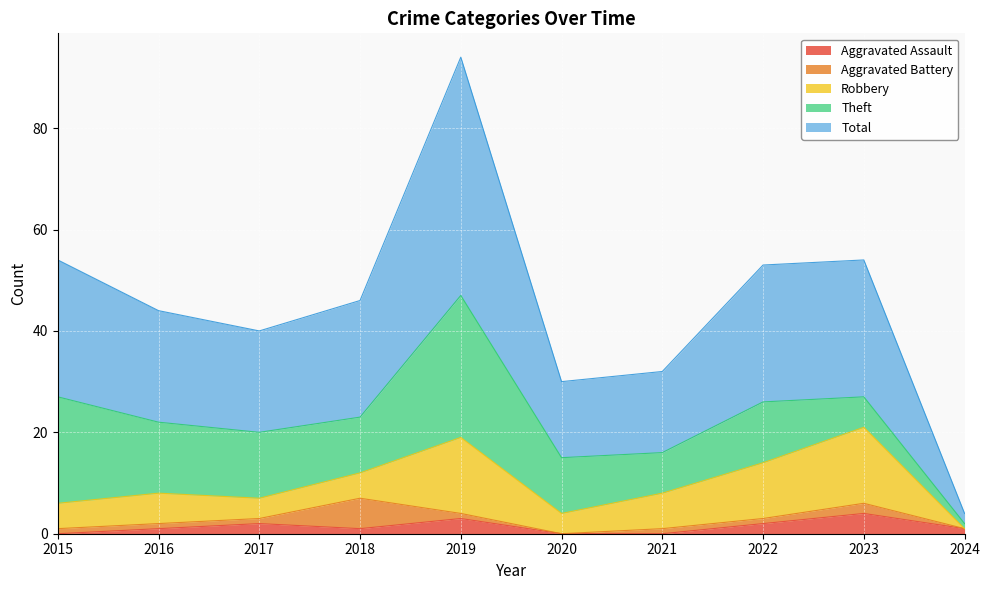

The Theft series shows 15 at 2020. True or false?

False